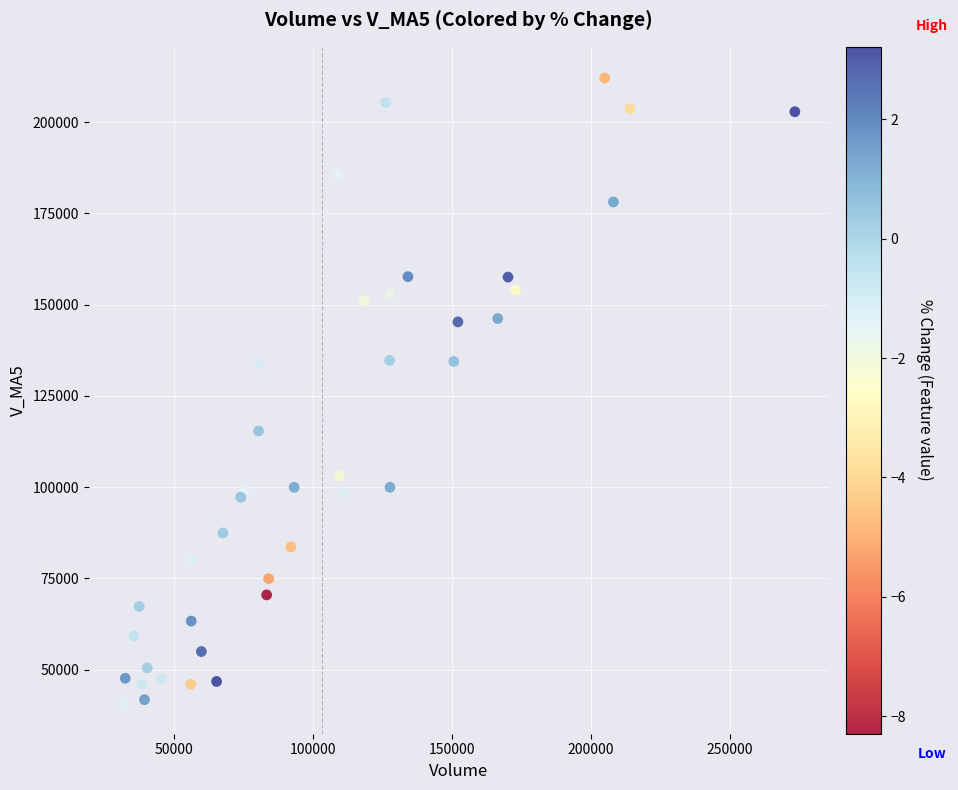

What is the range of X values (max minus min)?

242125.8